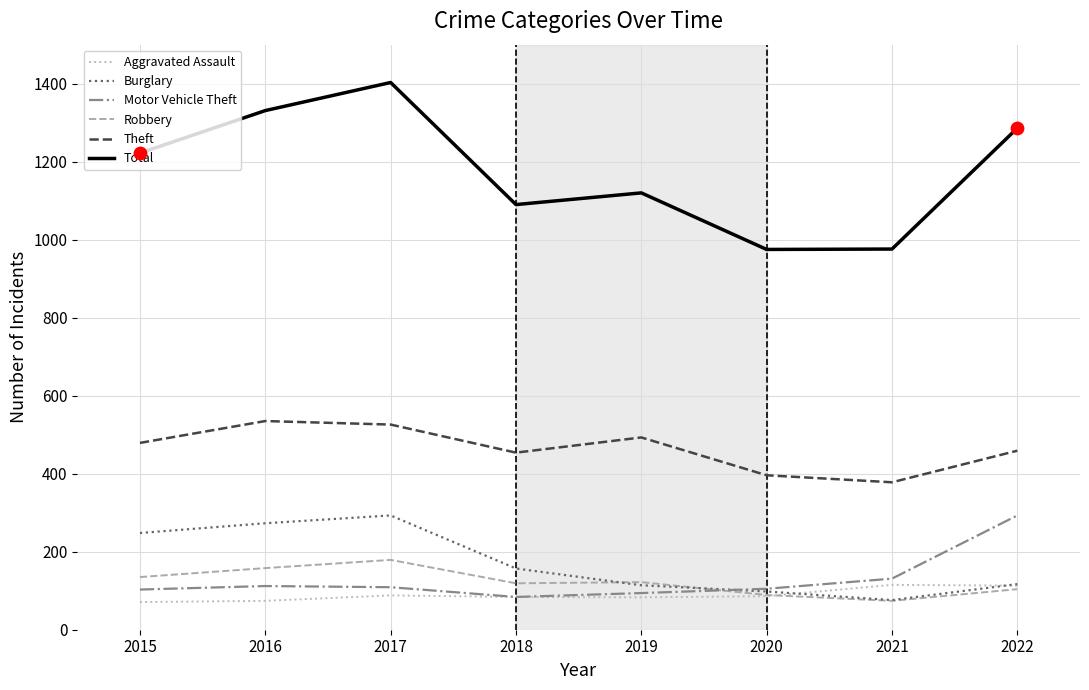

Which series has the largest total across all categories?

Total